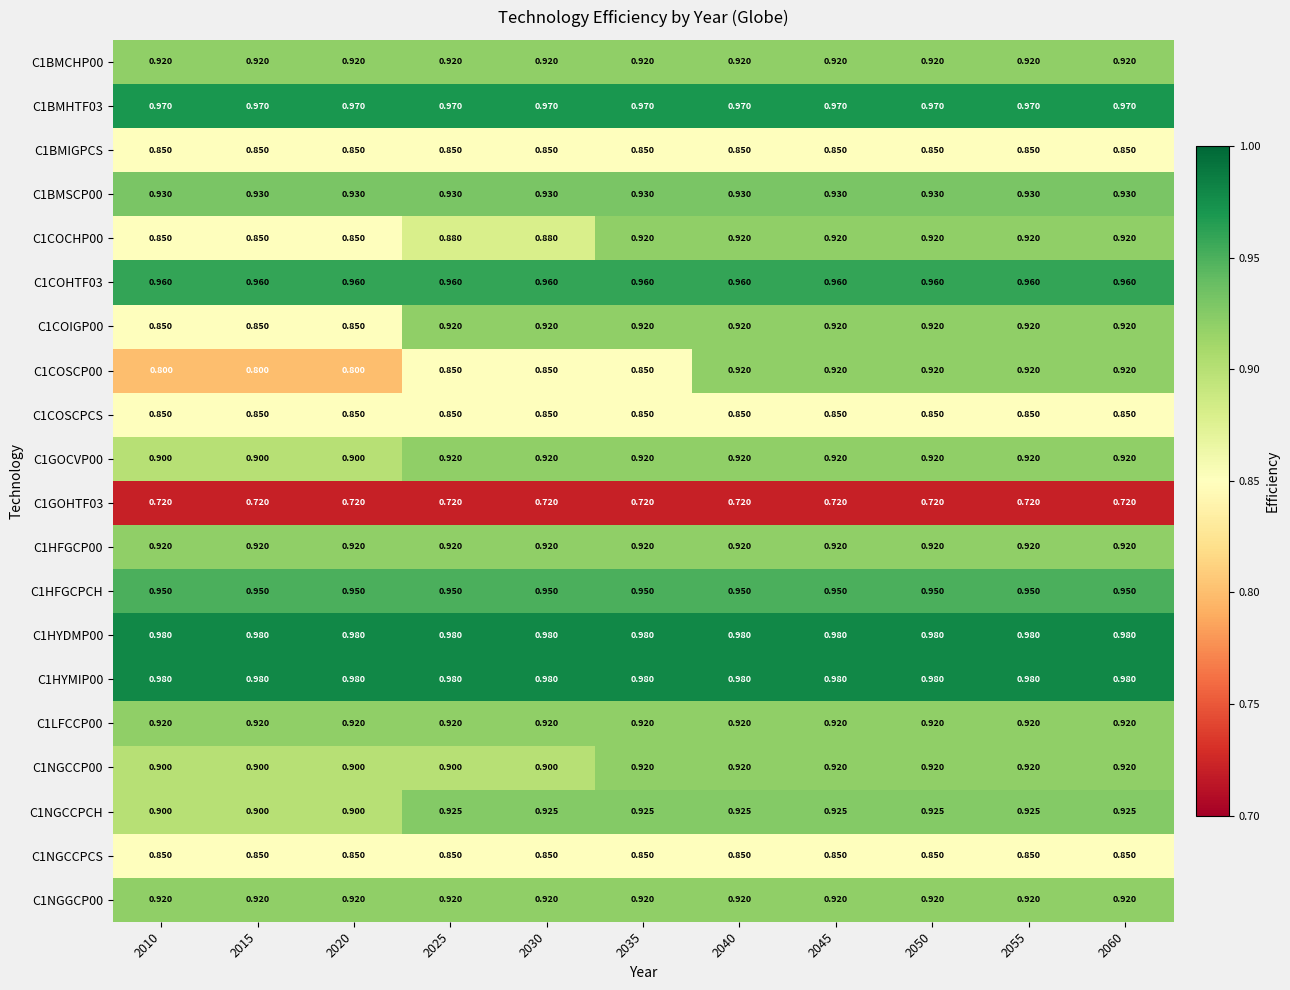

Is the value of C1COHTF03 at 2020 greater than the value of C1BMIGPCS at 2020?

Yes